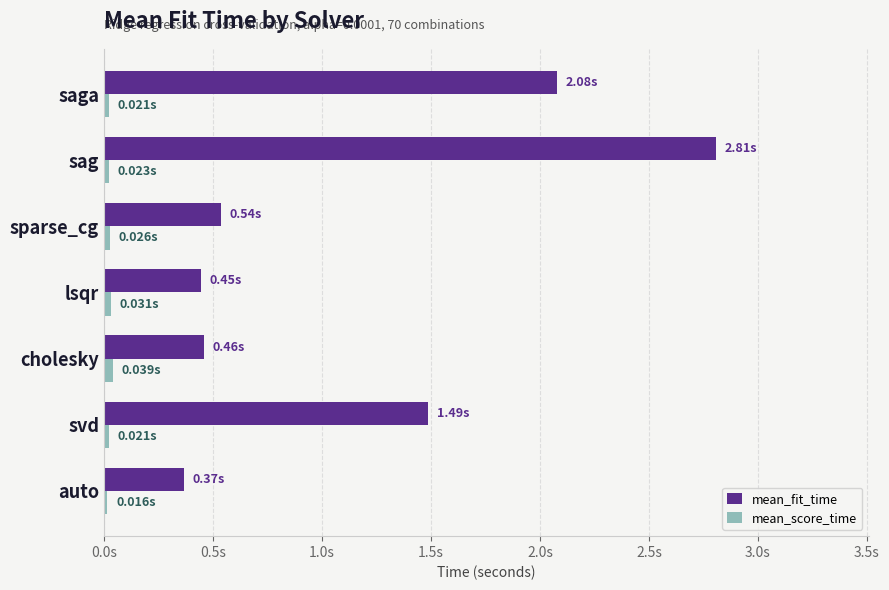

Which series has the largest range (max minus min)?

mean_fit_time